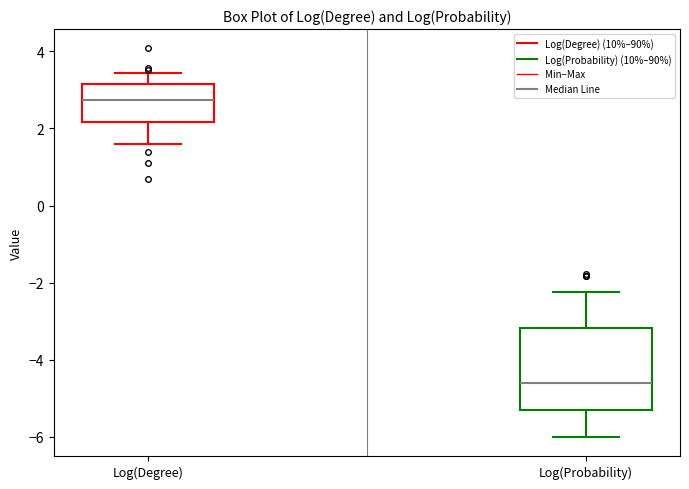

Which box is the tallest, from its lower edge to its upper edge?

Log(Probability)